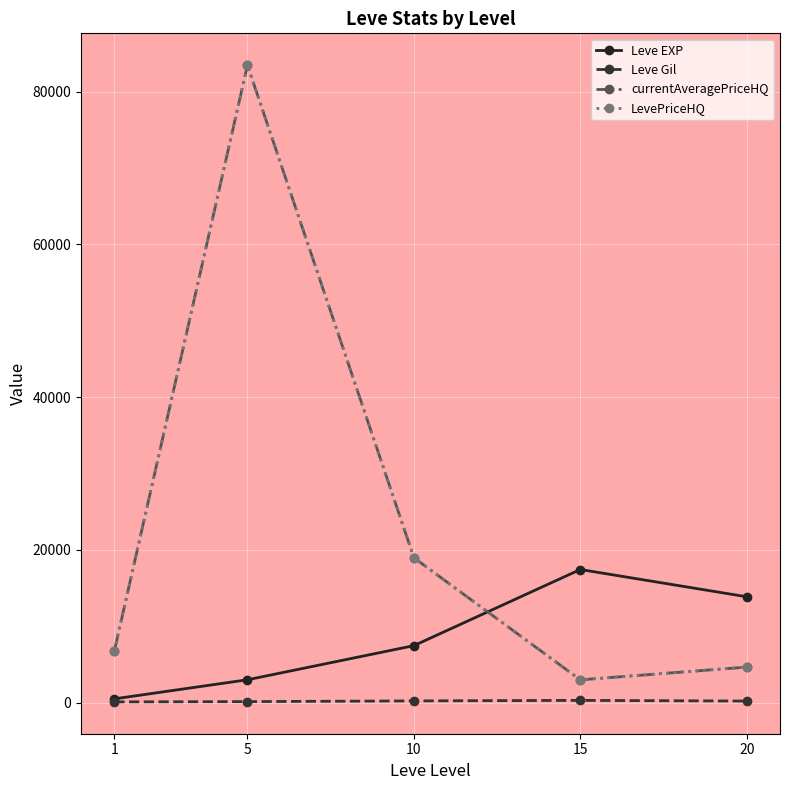

In Leve Gil, how many points are higher than both neighbors (excluding endpoints)?

1